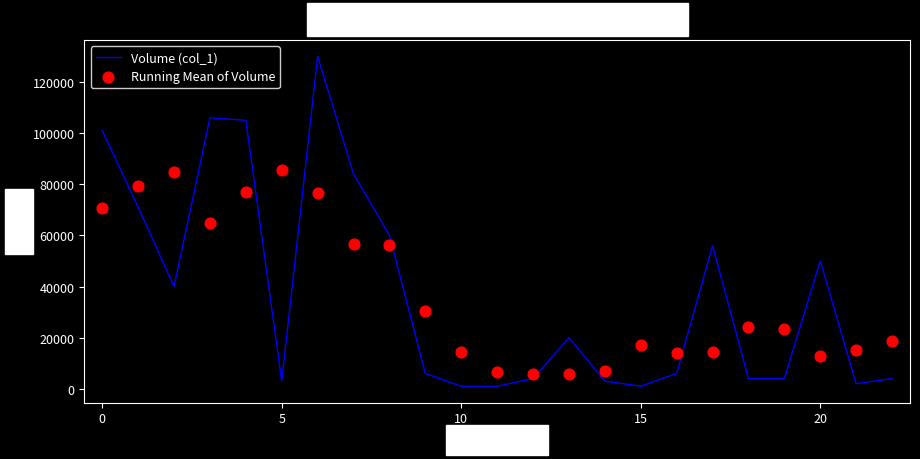

Which series reaches the minimum Y coordinate?

Volume (col_1)